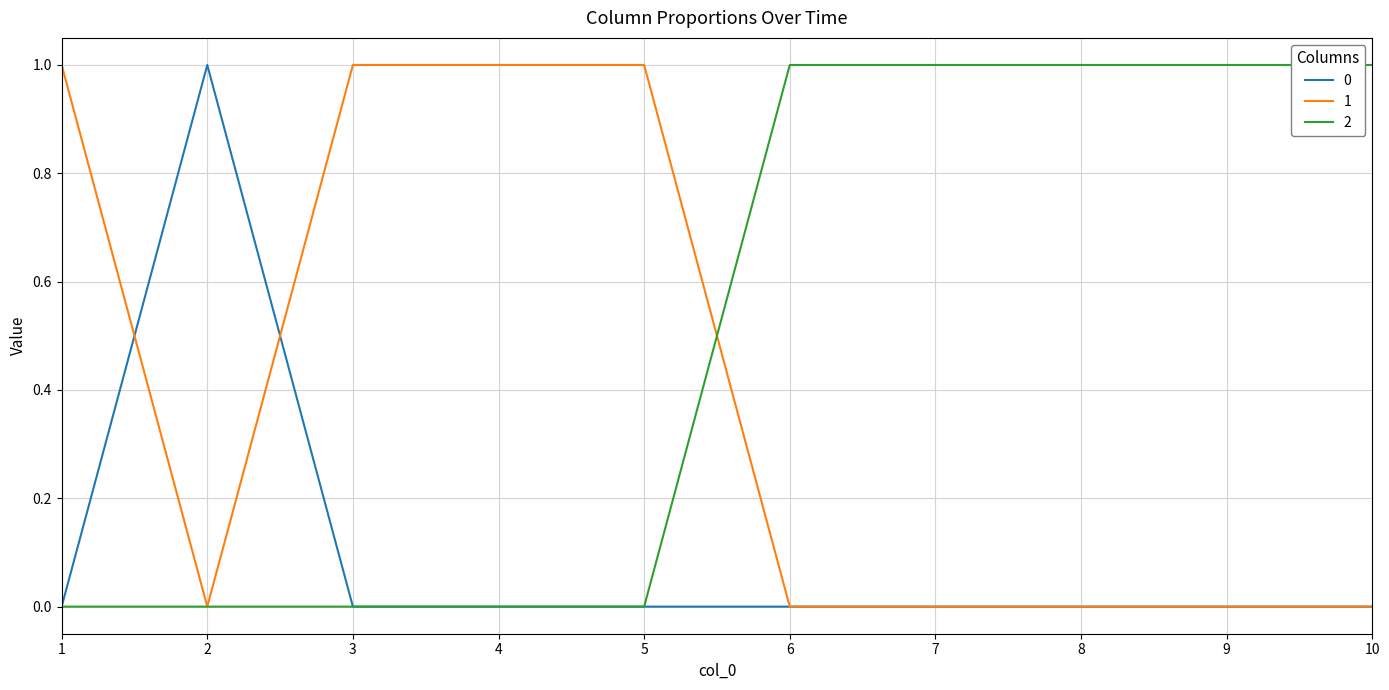

Is it true that 0 equals -1 at 4?

False